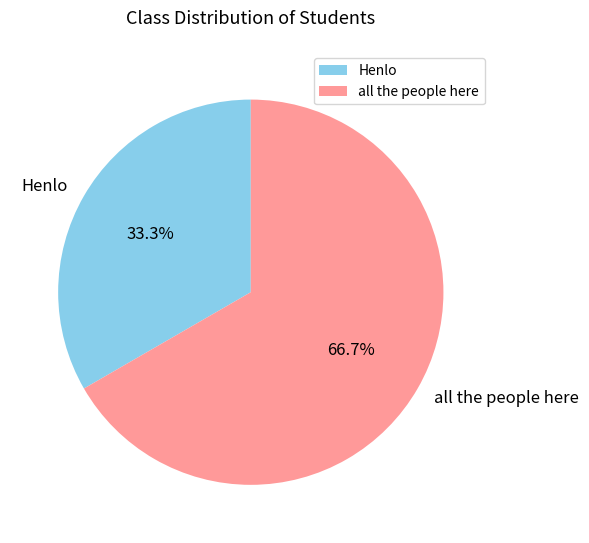

What is the largest slice in the pie chart?

all the people here